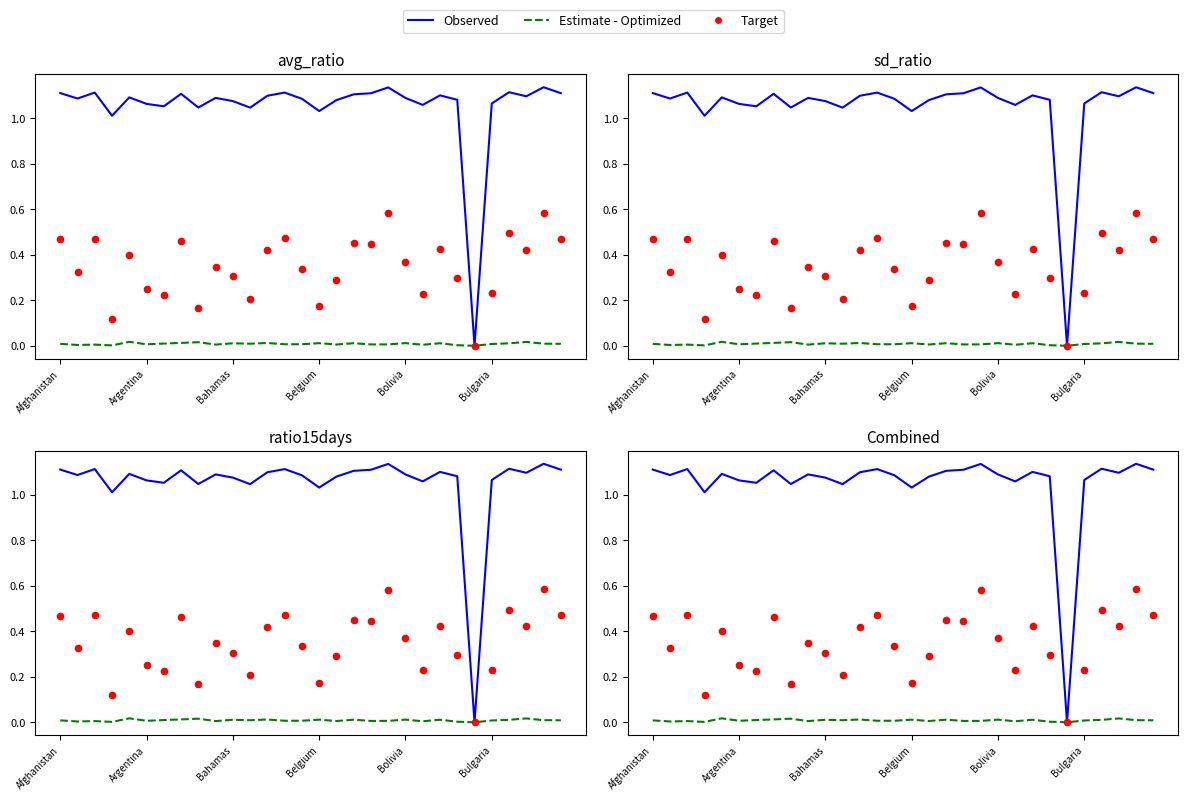

At how many categories does at least one series exceed 0?

29